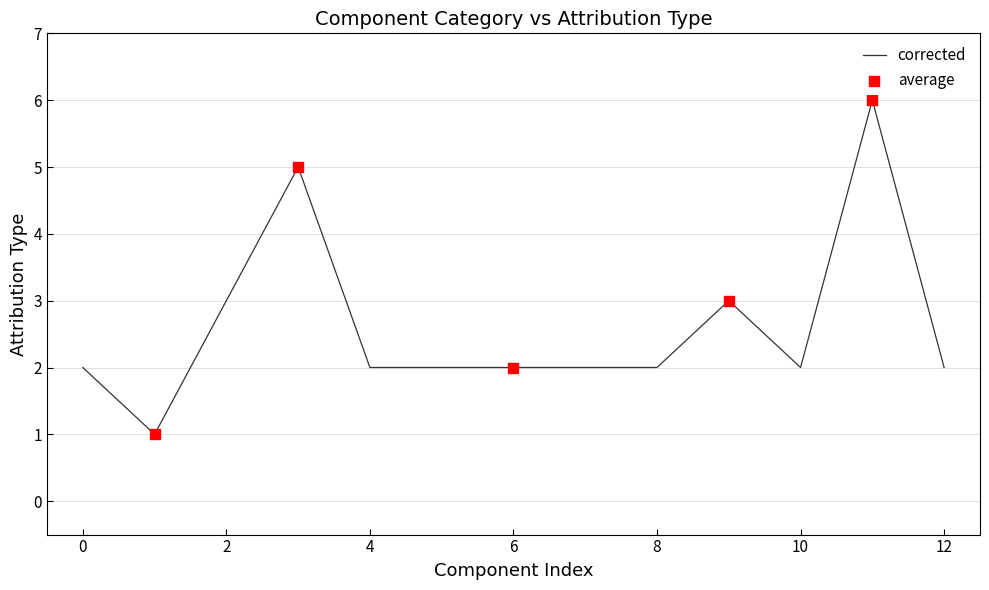

What is the maximum value shown in the chart?

6